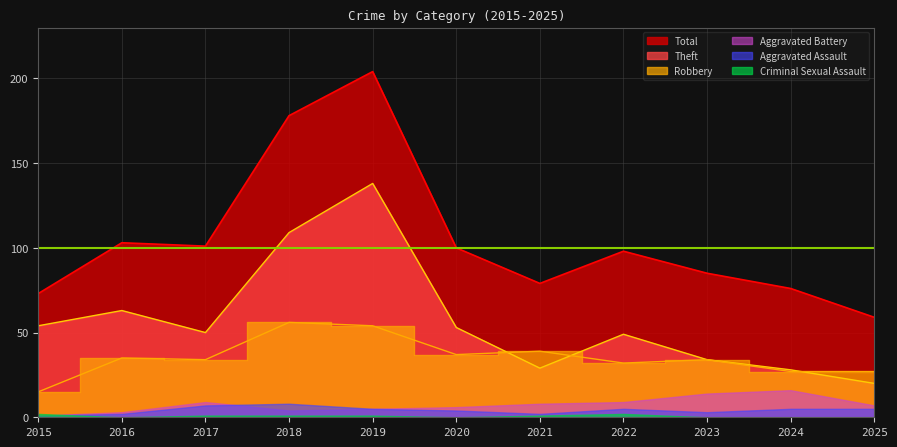

Which series ends up on top after the final intersection of Robbery and Theft?

Robbery